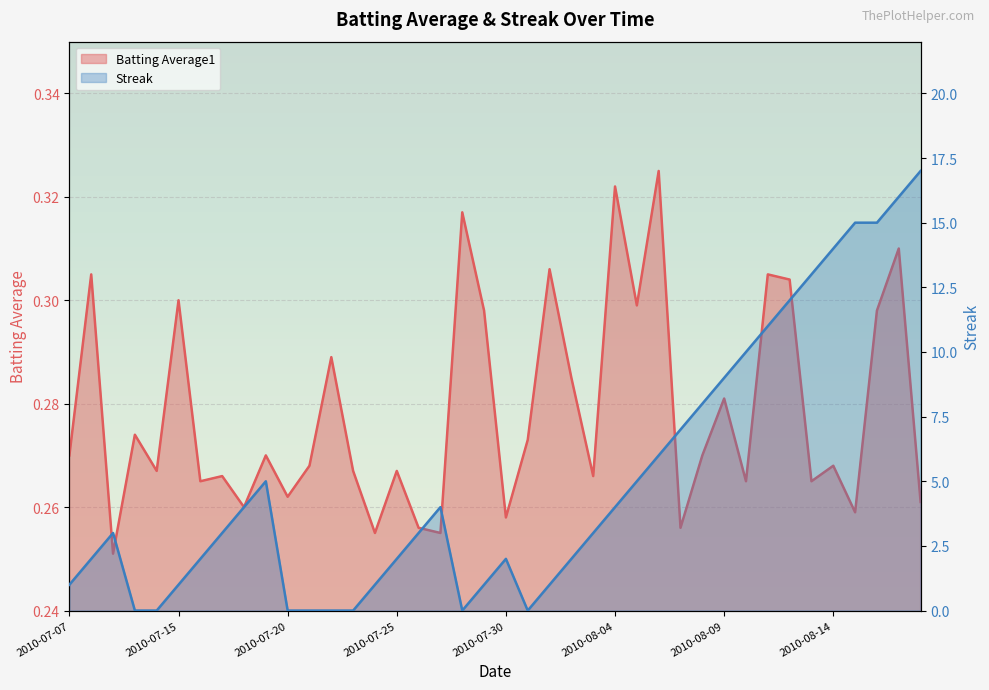

Read the Streak value at 2010-08-11.

11.0